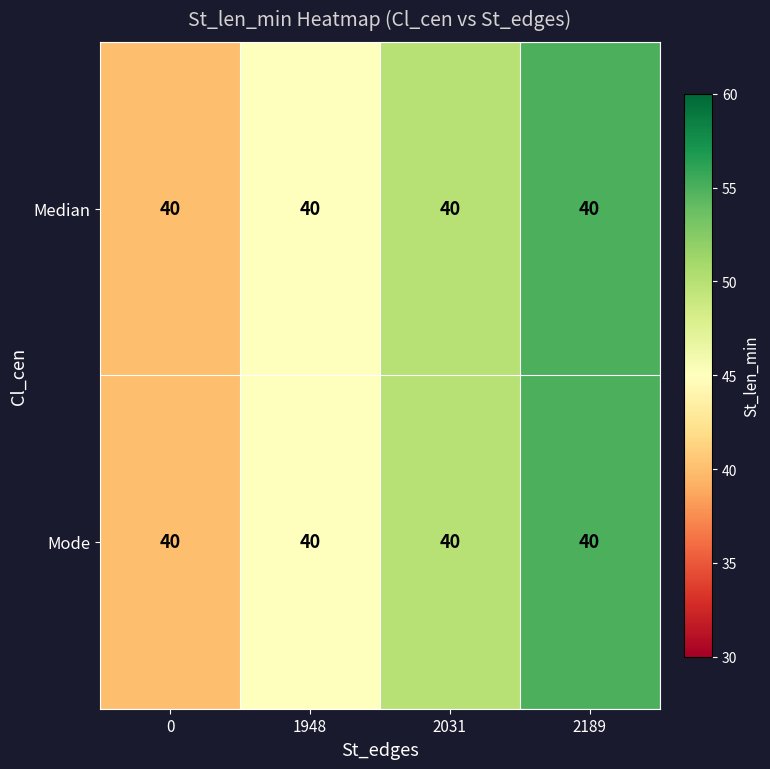

What is the smallest value displayed?

40